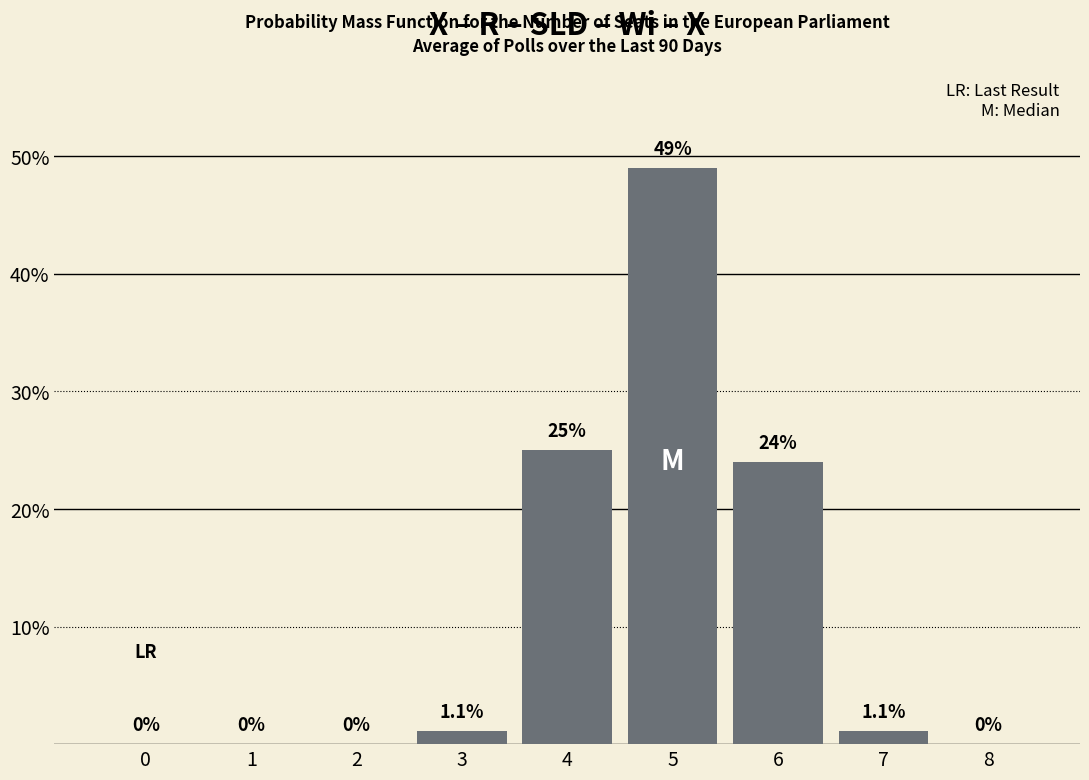

What is the change in value from 6 to 7?

-22.9